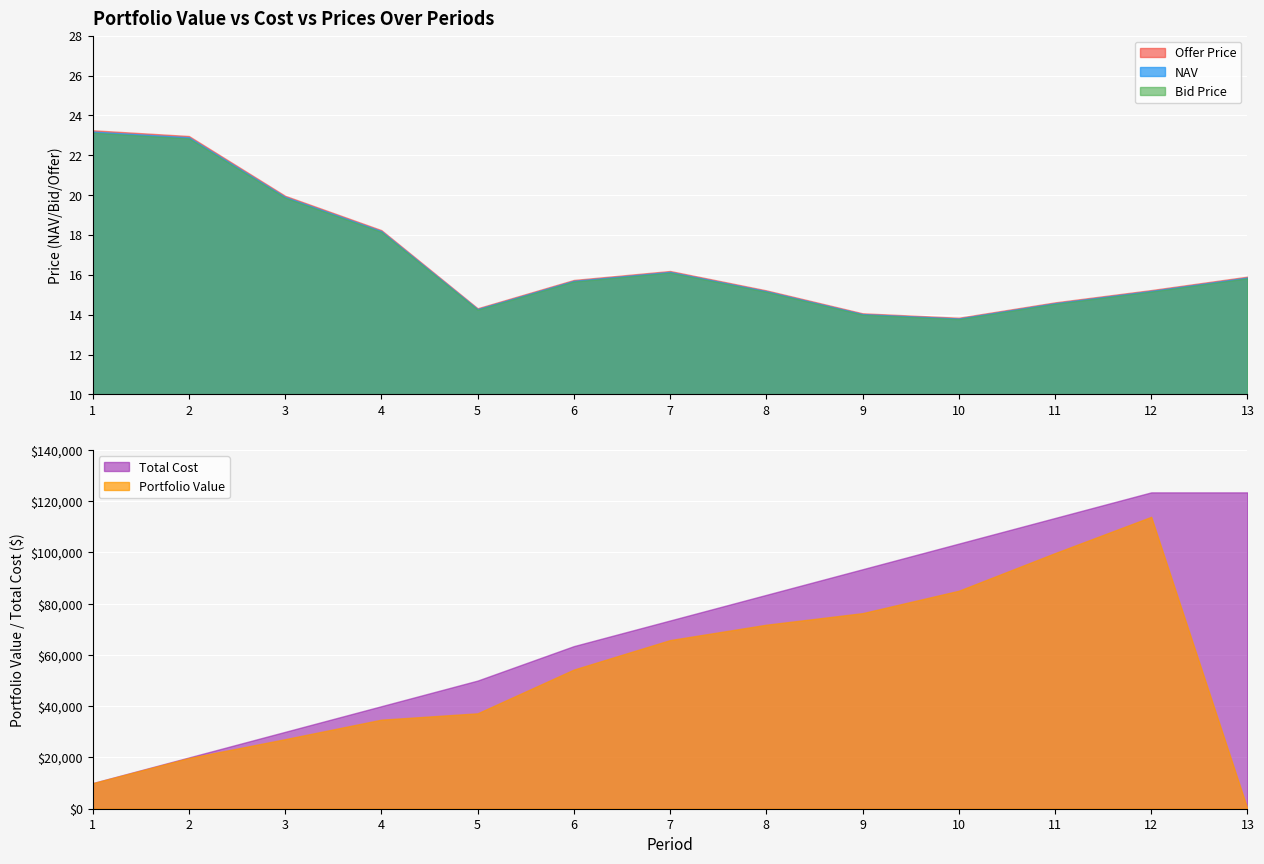

What is the total value across all series at 2?

39841.7